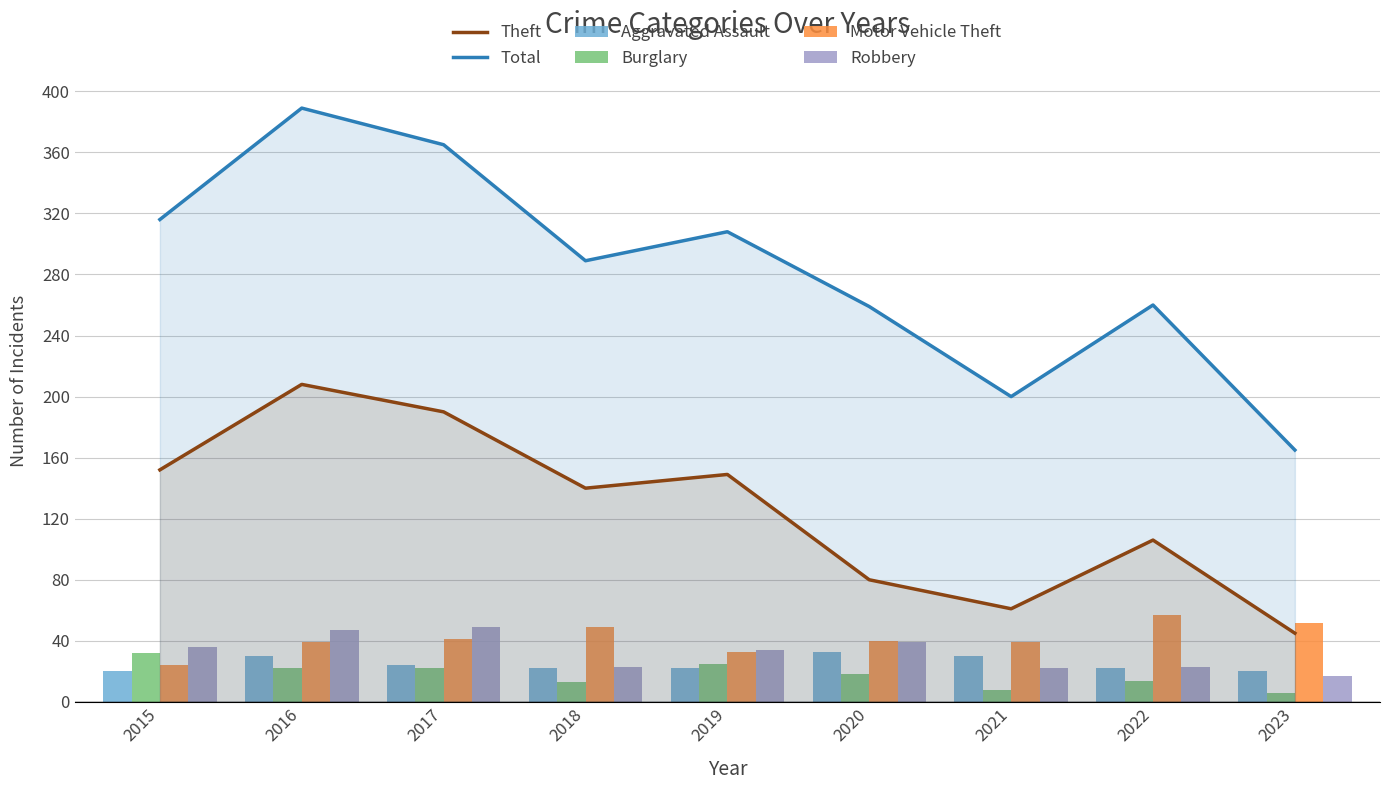

At which category is the sum across all series the highest?

2016